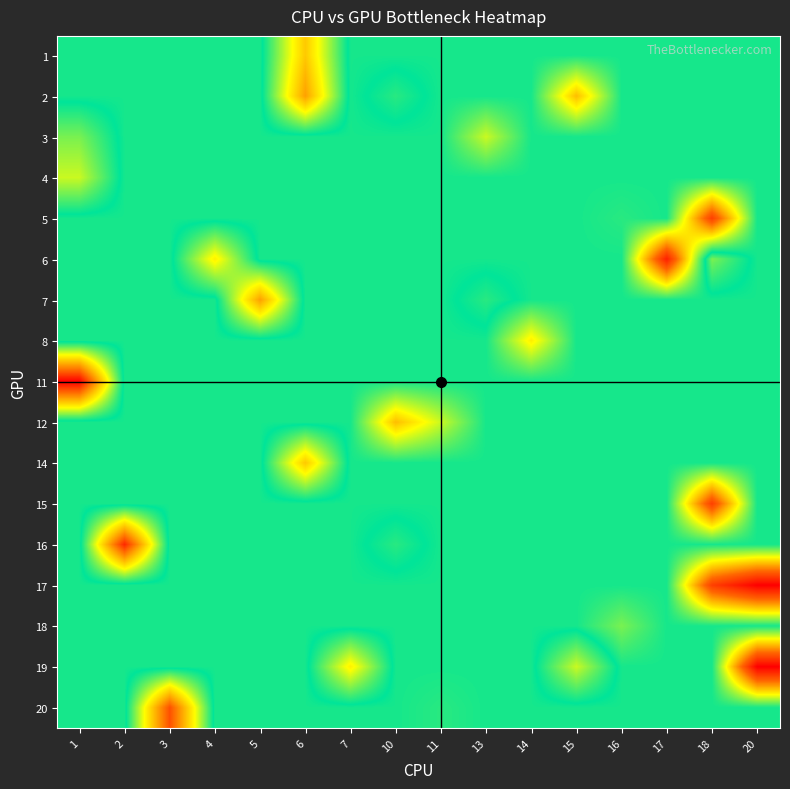

Reading right to left, list all the values displayed in this chart.

1: 20=10.8	18=10.8	17=10.8	16=10.8	15=10.8	14=10.8	13=10.8	11=10.8	10=10.8	7=10.8	6=6.0	5=10.8	4=10.8	3=10.8	2=10.8	1=10.8
2: 20=10.8	18=10.8	17=10.8	16=10.8	15=15.0	14=10.8	13=10.8	11=10.8	10=10.0	7=10.8	6=5.0	5=10.8	4=10.8	3=10.8	2=10.8	1=10.8
3: 20=10.8	18=10.8	17=10.8	16=10.8	15=10.8	14=10.8	13=13.0	11=10.8	10=10.8	7=10.8	6=10.8	5=10.8	4=10.8	3=10.8	2=10.8	1=9.0
4: 20=10.8	18=10.8	17=10.8	16=10.8	15=10.8	14=10.8	13=10.8	11=10.8	10=10.8	7=10.8	6=10.8	5=10.8	4=10.8	3=10.8	2=10.8	1=8.0
5: 20=10.8	18=18.0	17=10.8	16=11.0	15=10.8	14=10.8	13=10.8	11=10.8	10=10.8	7=10.8	6=10.8	5=10.8	4=10.8	3=10.8	2=10.8	1=10.8
6: 20=10.8	18=9.0	17=19.0	16=10.8	15=10.8	14=10.8	13=10.8	11=10.8	10=10.8	7=10.8	6=10.8	5=10.8	4=7.0	3=10.8	2=10.8	1=10.8
7: 20=10.8	18=10.8	17=10.8	16=10.8	15=10.8	14=10.8	13=10.0	11=10.8	10=10.8	7=10.8	6=10.8	5=5.0	4=10.8	3=10.8	2=10.8	1=10.8
8: 20=10.8	18=10.8	17=10.8	16=10.8	15=10.8	14=14.0	13=10.8	11=10.8	10=10.8	7=10.8	6=10.8	5=10.8	4=10.8	3=10.8	2=10.8	1=10.8
11: 20=10.8	18=10.8	17=10.8	16=10.8	15=10.8	14=10.8	13=10.8	11=10.8	10=10.8	7=10.8	6=10.8	5=10.8	4=10.8	3=10.8	2=10.8	1=1.0
12: 20=10.8	18=10.8	17=10.8	16=10.8	15=10.8	14=10.8	13=10.8	11=13.0	10=15.0	7=10.8	6=10.8	5=10.8	4=10.8	3=10.8	2=10.8	1=10.8
14: 20=10.8	18=10.8	17=10.8	16=10.8	15=10.8	14=10.8	13=10.8	11=10.8	10=10.8	7=10.8	6=6.0	5=10.8	4=10.8	3=10.8	2=10.8	1=10.8
15: 20=10.8	18=18.0	17=10.8	16=10.8	15=10.8	14=10.8	13=10.8	11=10.8	10=10.8	7=10.8	6=10.8	5=10.8	4=10.8	3=10.8	2=10.8	1=10.8
16: 20=10.8	18=10.8	17=10.8	16=10.8	15=10.8	14=10.8	13=10.8	11=10.8	10=10.0	7=10.8	6=10.8	5=10.8	4=10.8	3=10.8	2=2.0	1=10.8
17: 20=20.0	18=18.0	17=10.8	16=10.8	15=10.8	14=10.8	13=10.8	11=10.8	10=10.8	7=10.8	6=10.8	5=10.8	4=10.8	3=10.8	2=10.8	1=10.8
18: 20=10.8	18=10.8	17=10.8	16=12.0	15=10.8	14=10.8	13=10.8	11=10.8	10=10.8	7=10.8	6=10.8	5=10.8	4=10.8	3=10.8	2=10.8	1=10.8
19: 20=20.0	18=10.8	17=10.8	16=10.8	15=8.0	14=10.8	13=10.8	11=10.8	10=10.8	7=7.0	6=10.8	5=10.8	4=10.8	3=10.8	2=10.8	1=10.8
20: 20=10.8	18=10.8	17=10.8	16=10.8	15=10.8	14=10.8	13=10.8	11=11.0	10=10.8	7=10.8	6=10.8	5=10.8	4=10.8	3=3.0	2=10.8	1=10.8